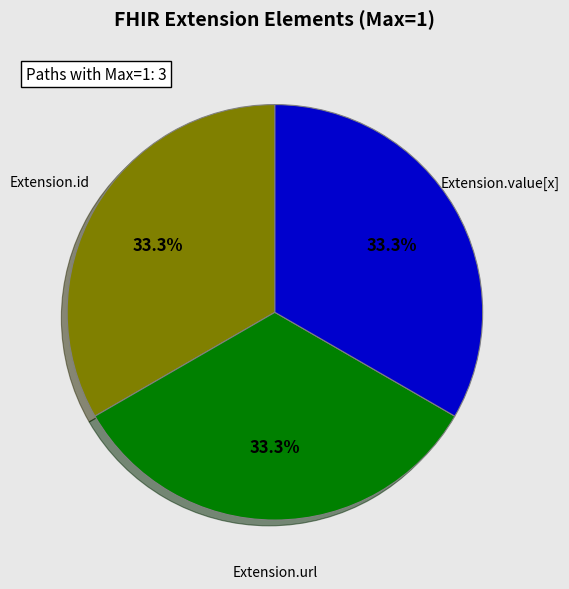

Does Extension.id account for over 50% of the chart?

No